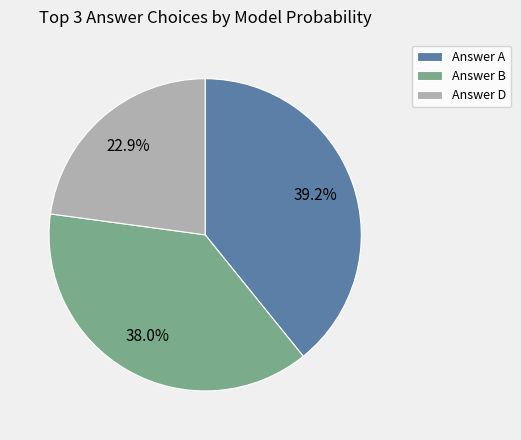

Does Answer D represent more than half of the total?

No